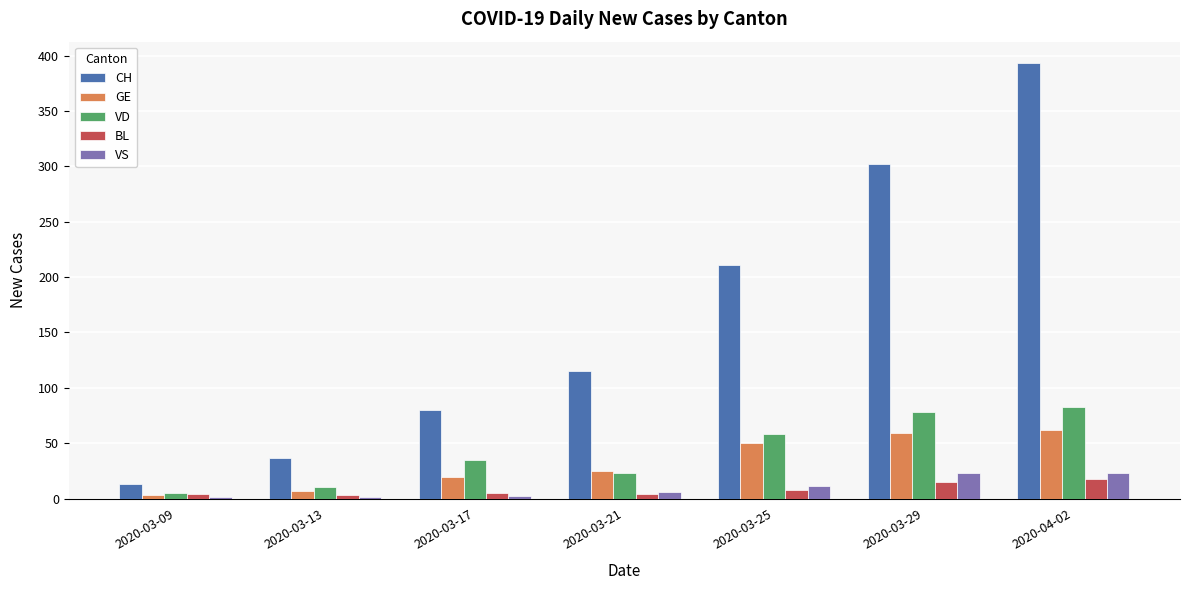

The value of GE at 2020-03-21 is 25. True or false?

True